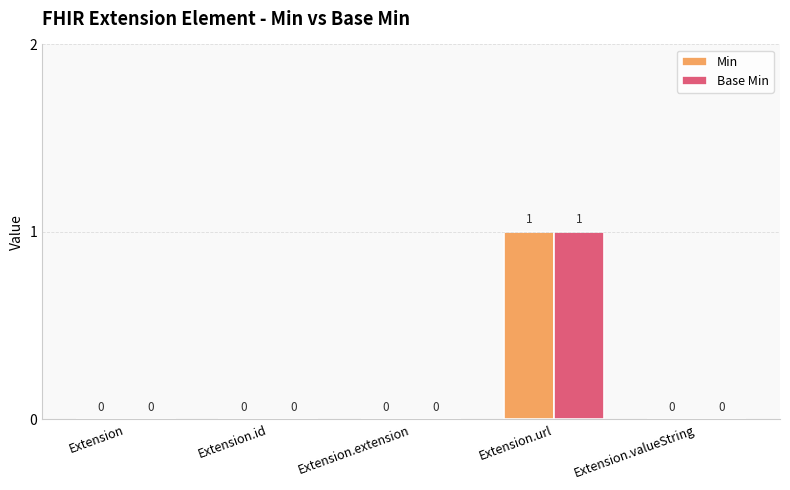

Is it true that Min equals 1 at Extension.url?

True